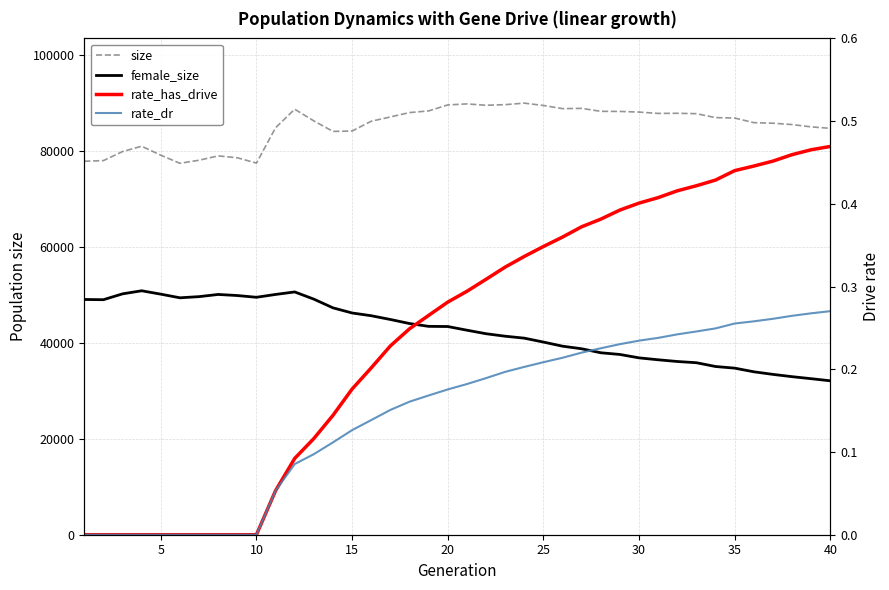

Reading left to right, list all the values displayed in this chart.

size: 77846.0	77973.0	79857.0	80972.0	79095.0	77413.0	78053.0	78959.0	78563.0	77456.0	84821.0	88685.0	86253.0	84059.0	84138.0	86180.0	87075.0	87984.0	88327.0	89579.0	89793.0	89508.0	89638.0	89951.0	89467.0	88806.0	88860.0	88245.0	88222.0	88089.0	87809.0	87835.0	87755.0	86931.0	86848.0	85883.0	85766.0	85487.0	85001.0	84699.0
female_size: 49029.0	48983.0	50203.0	50844.0	50138.0	49380.0	49622.0	50078.0	49852.0	49488.0	50079.0	50601.0	49100.0	47287.0	46216.0	45644.0	44860.0	44018.0	43426.0	43394.0	42629.0	41892.0	41375.0	40969.0	40154.0	39296.0	38755.0	37925.0	37569.0	36860.0	36460.0	36104.0	35847.0	35059.0	34719.0	33958.0	33417.0	32941.0	32518.0	32080.0
rate_has_drive: 0.0	0.0	0.0	0.0	0.0	0.0	0.0	0.0	0.0	0.0	0.1	0.1	0.1	0.1	0.2	0.2	0.2	0.2	0.3	0.3	0.3	0.3	0.3	0.3	0.3	0.4	0.4	0.4	0.4	0.4	0.4	0.4	0.4	0.4	0.4	0.4	0.5	0.5	0.5	0.5
rate_dr: 0.0	0.0	0.0	0.0	0.0	0.0	0.0	0.0	0.0	0.0	0.1	0.1	0.1	0.1	0.1	0.1	0.2	0.2	0.2	0.2	0.2	0.2	0.2	0.2	0.2	0.2	0.2	0.2	0.2	0.2	0.2	0.2	0.2	0.2	0.3	0.3	0.3	0.3	0.3	0.3